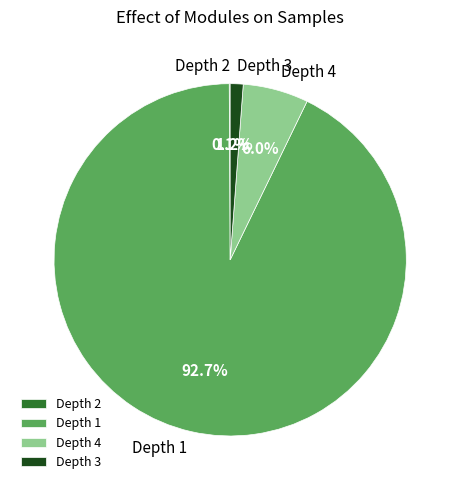

Which category has the biggest portion of the pie?

Depth 1